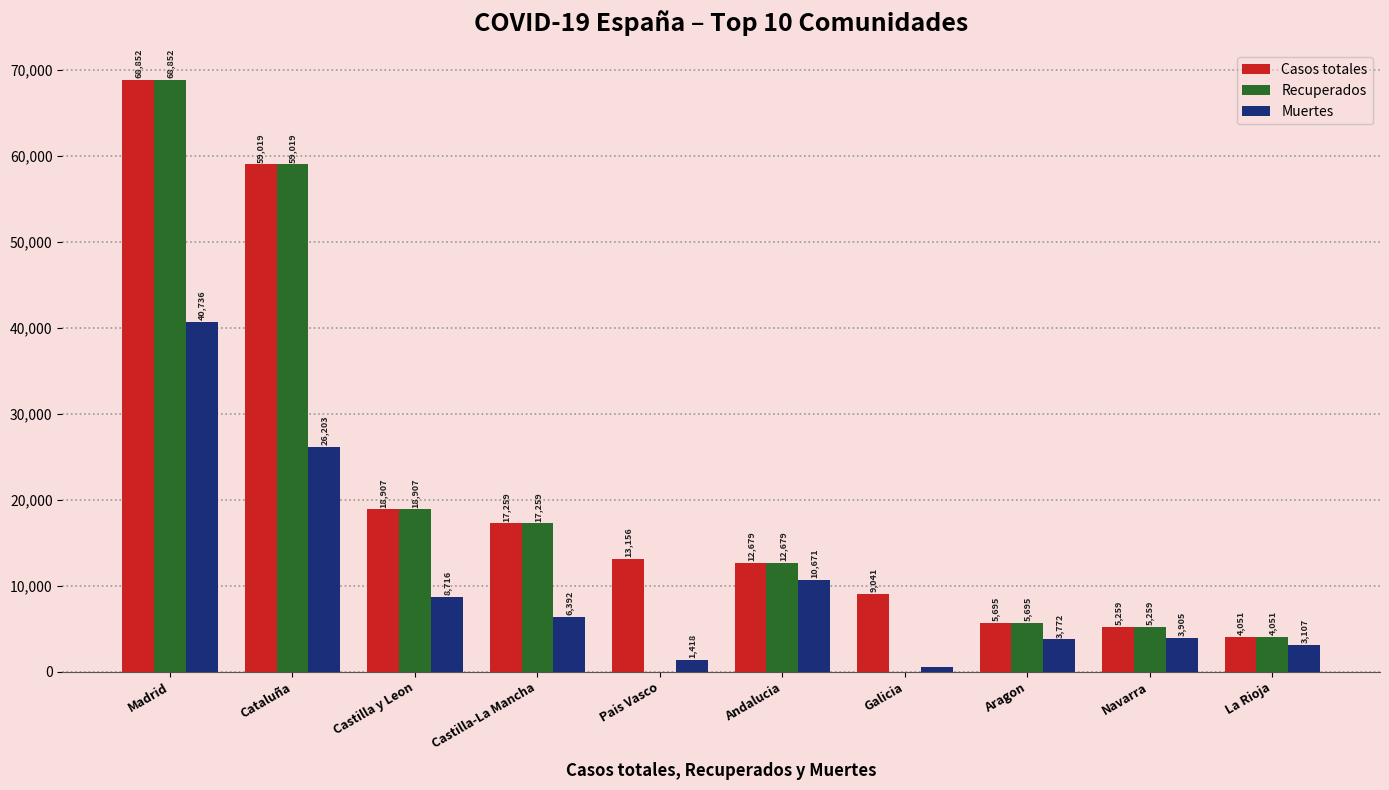

Which category has the highest value across all series?

Madrid